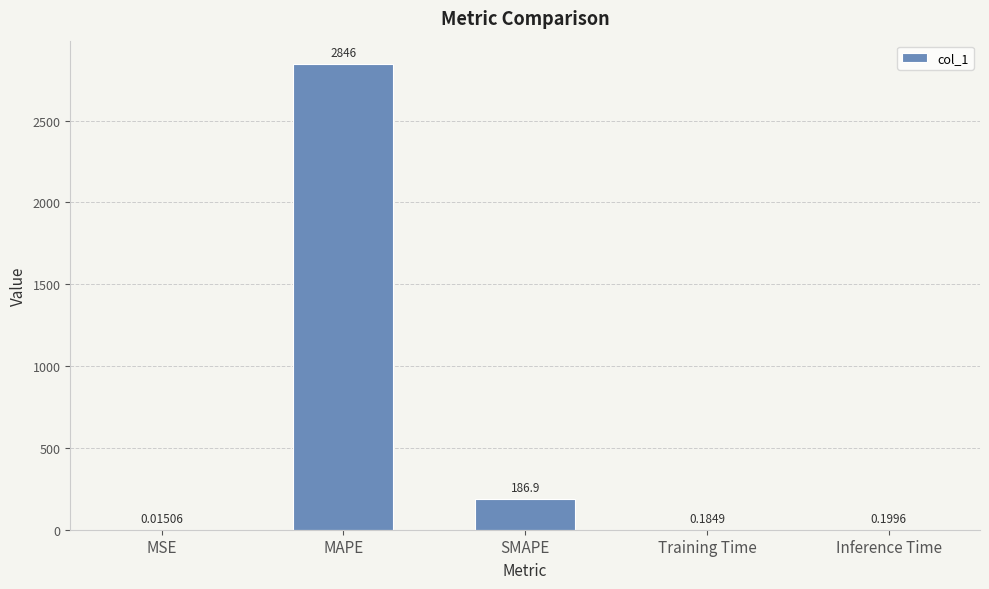

What is the sum of the values at MAPE and SMAPE?

3033.0